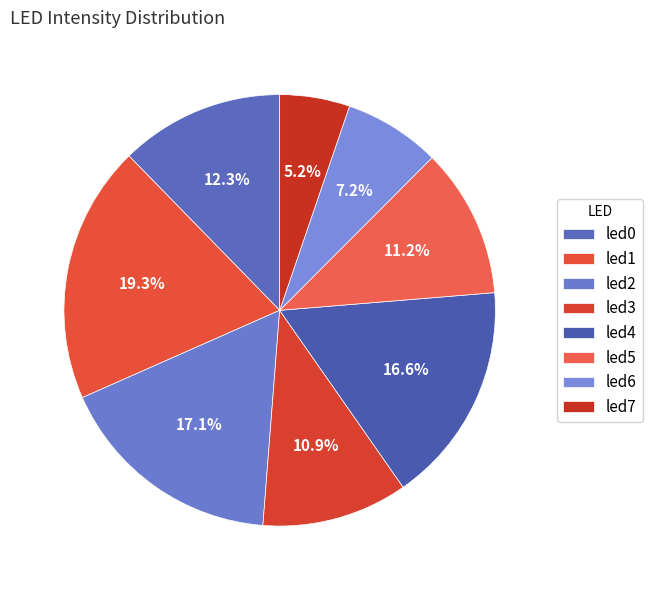

To the nearest percent, what percentage of the pie is led2?

17%